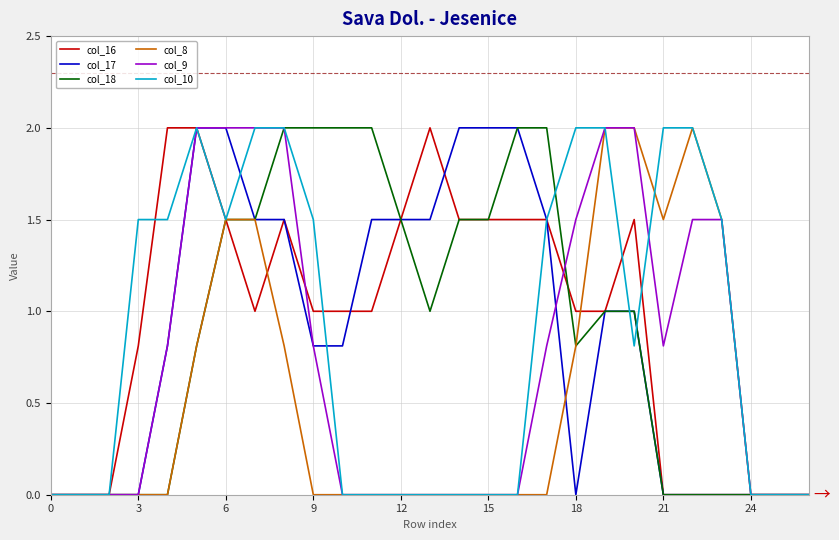

Reading right to left, what are all the values shown in this chart?

col_16: 0.0	0.0	0.0	0.0	0.0	0.0	1.5	1.0	1.0	1.5	1.5	1.5	1.5	2.0	1.5	1.0	1.0	1.0	1.5	1.0	1.5	2.0	2.0	0.8	0.0	0.0	0.0
col_17: 0.0	0.0	0.0	0.0	0.0	0.0	1.0	1.0	0.0	1.5	2.0	2.0	2.0	1.5	1.5	1.5	0.8	0.8	1.5	1.5	2.0	2.0	0.8	0.0	0.0	0.0	0.0
col_18: 0.0	0.0	0.0	0.0	0.0	0.0	1.0	1.0	0.8	2.0	2.0	1.5	1.5	1.0	1.5	2.0	2.0	2.0	2.0	1.5	1.5	0.8	0.0	0.0	0.0	0.0	0.0
col_8: 0.0	0.0	0.0	1.5	2.0	1.5	2.0	2.0	0.8	0.0	0.0	0.0	0.0	0.0	0.0	0.0	0.0	0.0	0.8	1.5	1.5	0.8	0.0	0.0	0.0	0.0	0.0
col_9: 0.0	0.0	0.0	1.5	1.5	0.8	2.0	2.0	1.5	0.8	0.0	0.0	0.0	0.0	0.0	0.0	0.0	0.8	2.0	2.0	2.0	2.0	0.8	0.0	0.0	0.0	0.0
col_10: 0.0	0.0	0.0	1.5	2.0	2.0	0.8	2.0	2.0	1.5	0.0	0.0	0.0	0.0	0.0	0.0	0.0	1.5	2.0	2.0	1.5	2.0	1.5	1.5	0.0	0.0	0.0